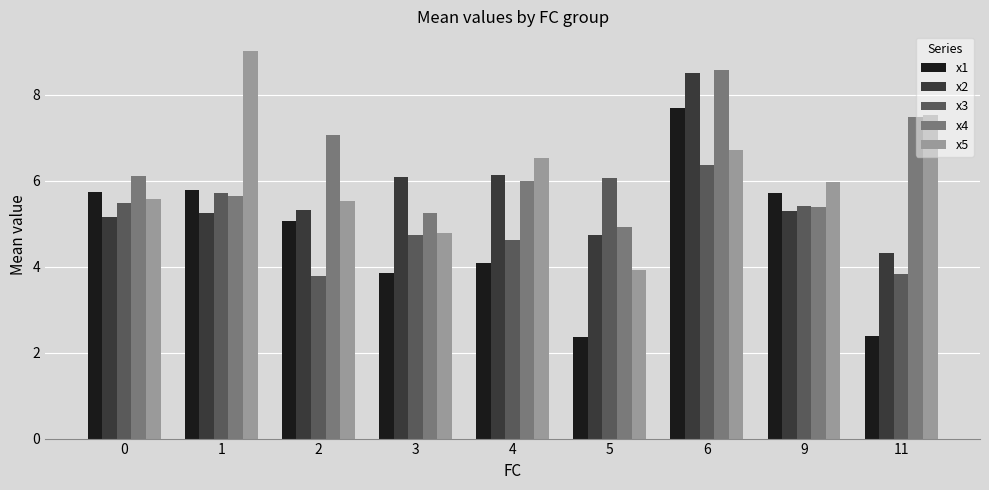

What are all the series names shown in the legend?

x1, x2, x3, x4, x5